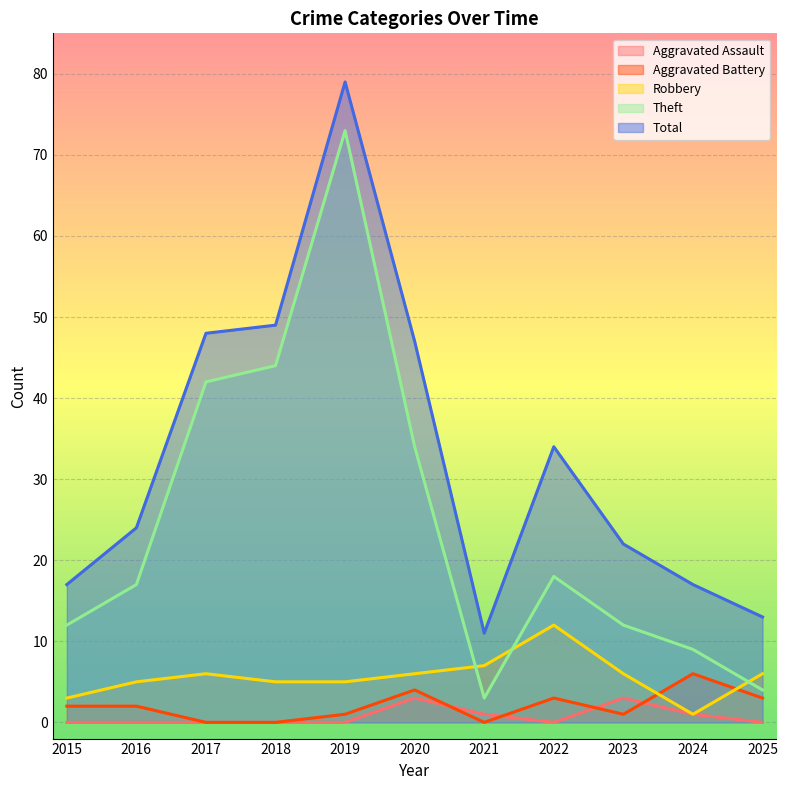

How many data points in Robbery are above 6?

2